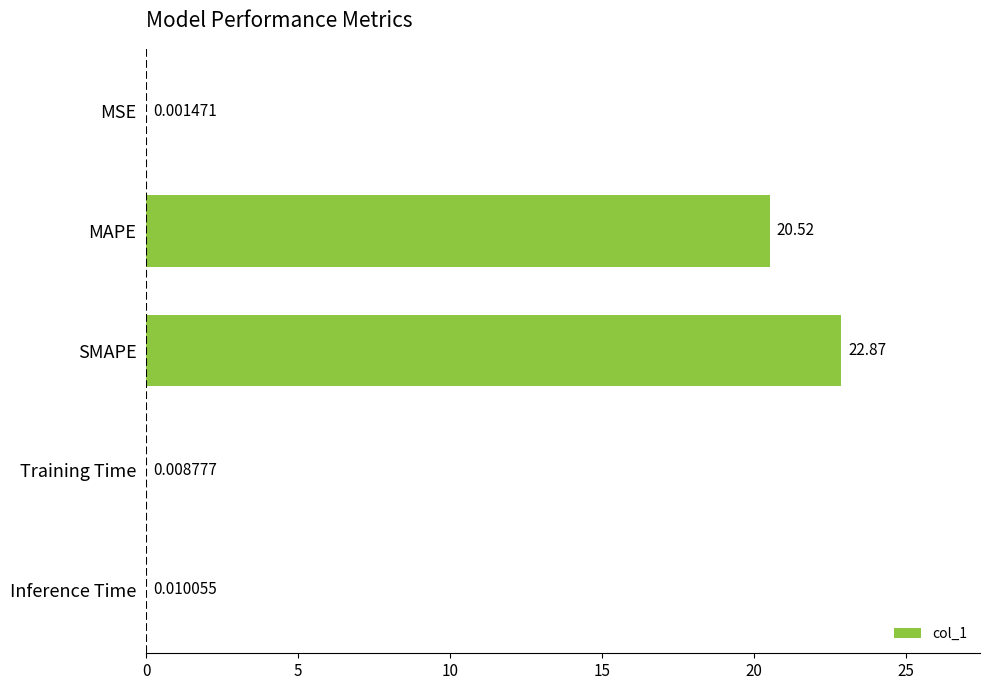

Approximately how many times larger is the value at MAPE compared to SMAPE?

0.9